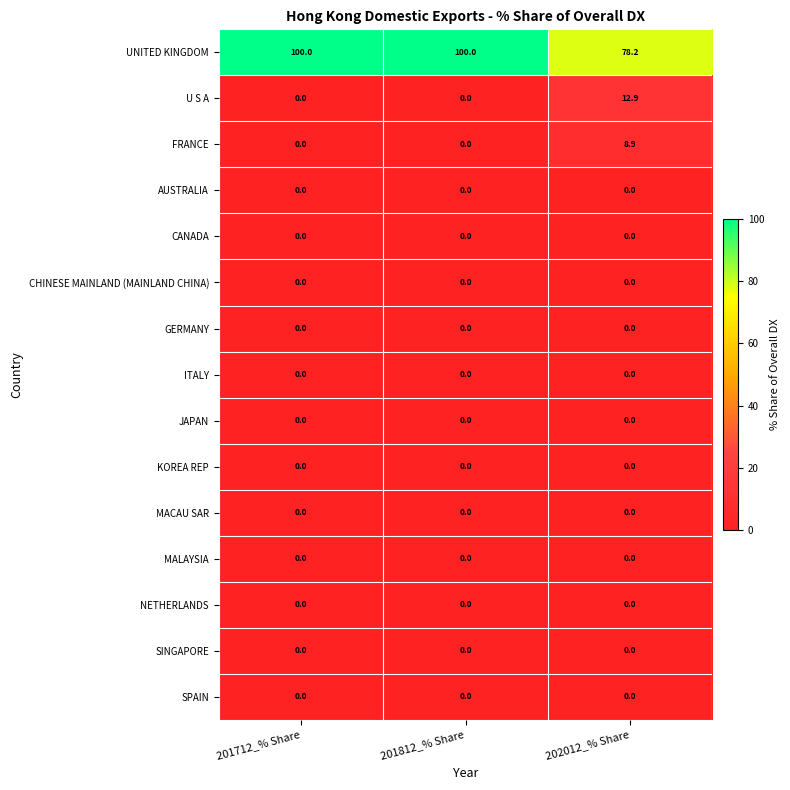

Which series has the widest spread of values?

UNITED KINGDOM